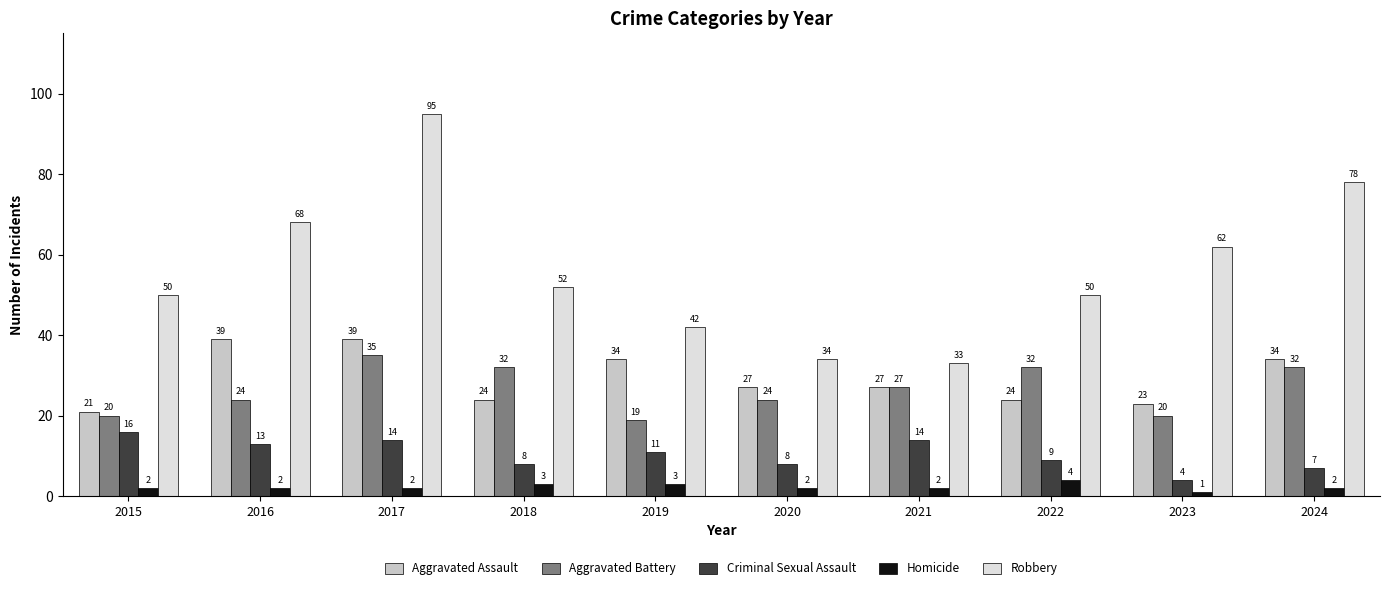

Reading right to left, list all the values displayed in this chart.

Aggravated Assault: 2024=34	2023=23	2022=24	2021=27	2020=27	2019=34	2018=24	2017=39	2016=39	2015=21
Aggravated Battery: 2024=32	2023=20	2022=32	2021=27	2020=24	2019=19	2018=32	2017=35	2016=24	2015=20
Criminal Sexual Assault: 2024=7	2023=4	2022=9	2021=14	2020=8	2019=11	2018=8	2017=14	2016=13	2015=16
Homicide: 2024=2	2023=1	2022=4	2021=2	2020=2	2019=3	2018=3	2017=2	2016=2	2015=2
Robbery: 2024=78	2023=62	2022=50	2021=33	2020=34	2019=42	2018=52	2017=95	2016=68	2015=50